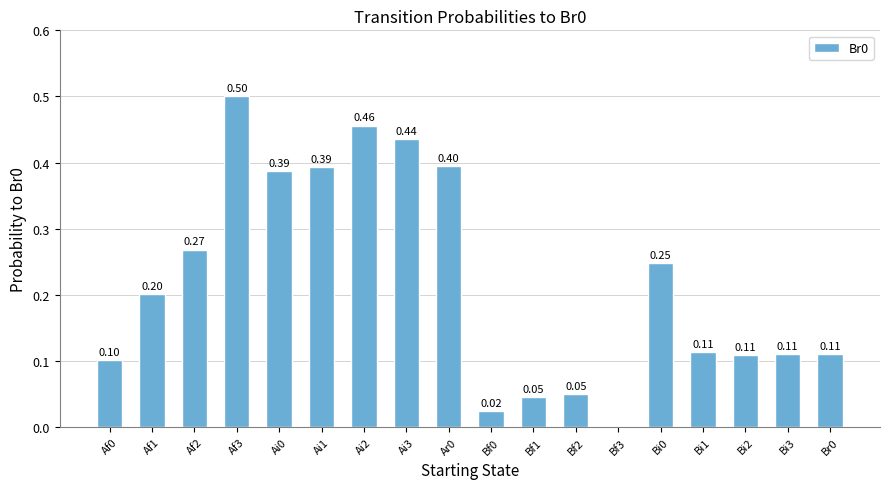

Are the bars horizontal?

No